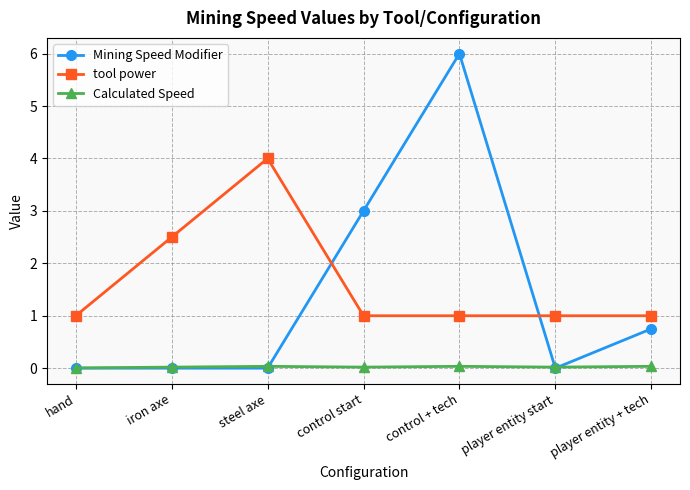

Which series has the largest range (max minus min)?

Mining Speed Modifier